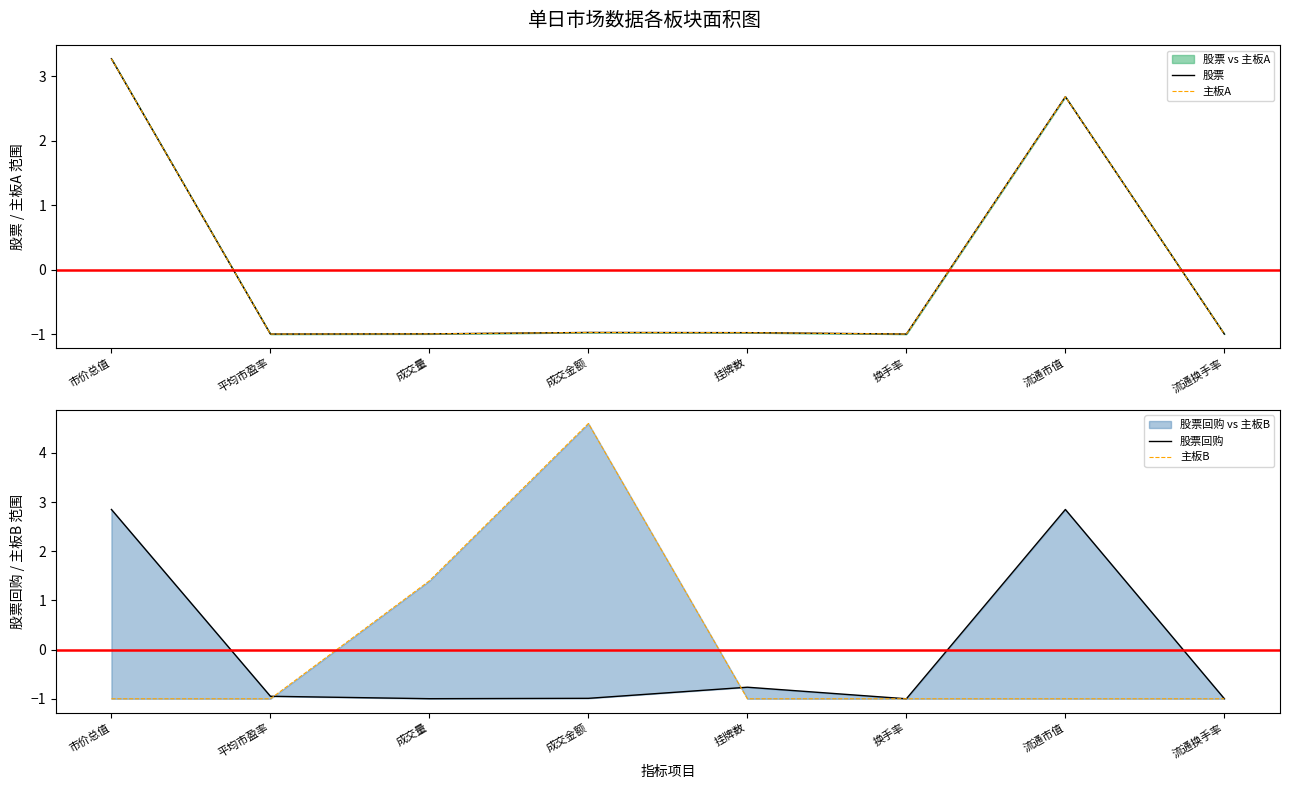

True or false: 主板B has a value of 7.3 at 成交金额.

False